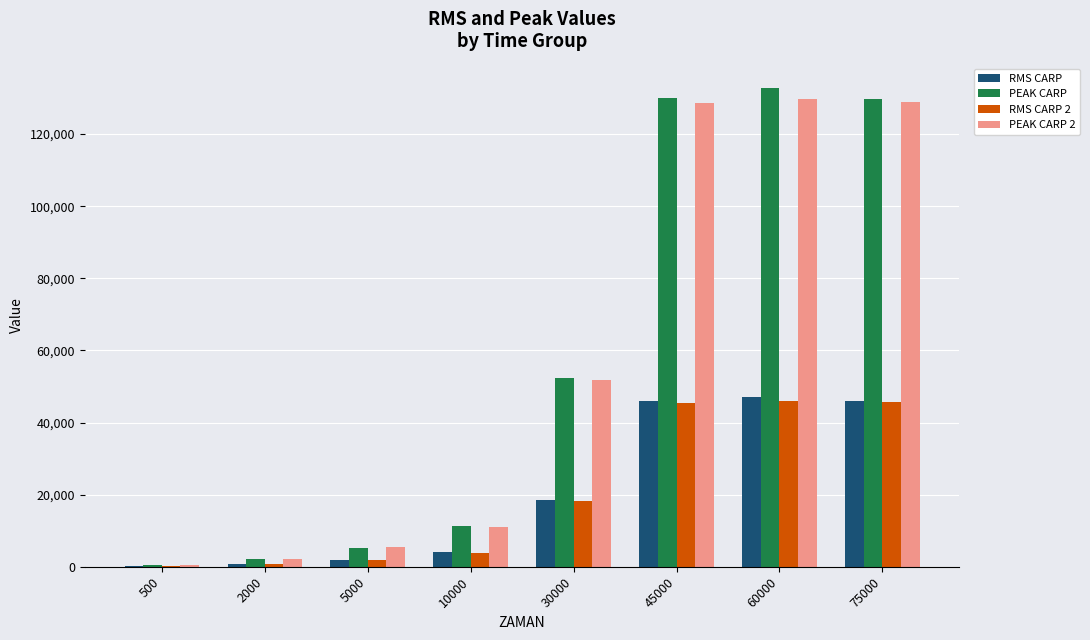

At which category is the sum across all series the highest?

60000